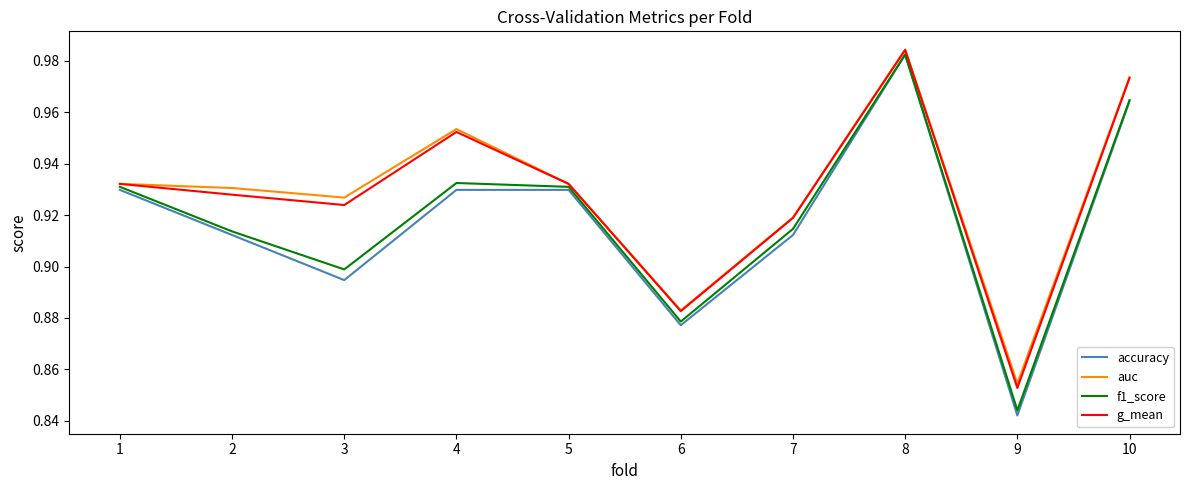

True or false: auc has more than 2 interior local peaks.

False